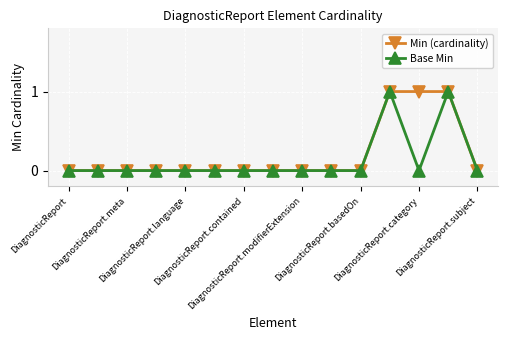

What are all the series names shown in the legend?

Min (cardinality), Base Min